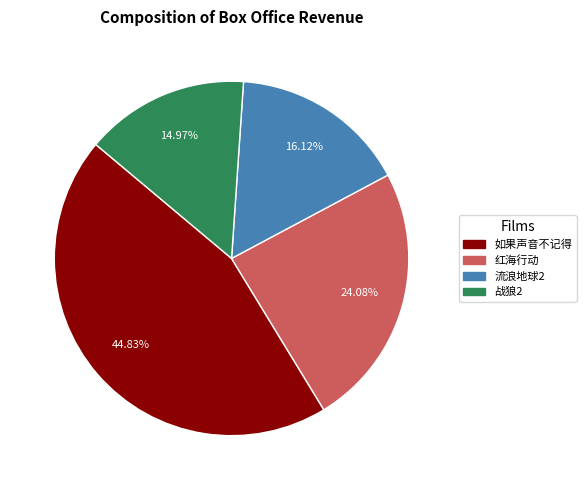

Approximately how many times larger is the value at 流浪地球2 compared to 战狼2?

1.1